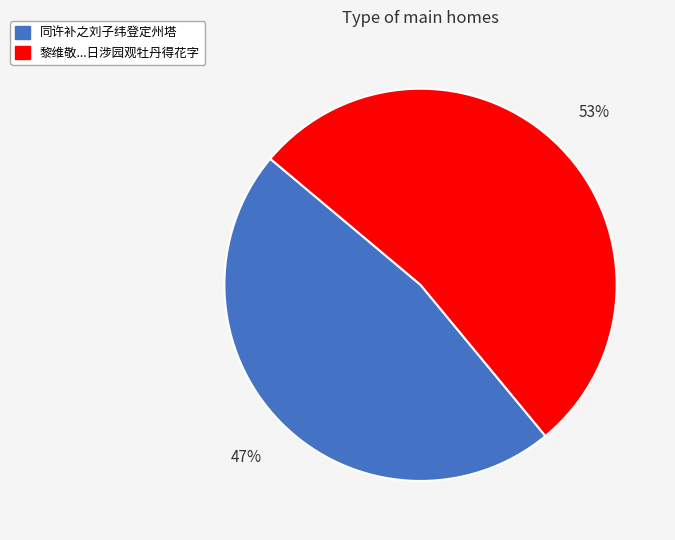

To the nearest percent, what is the difference between the largest and smallest slice percentages?

6%